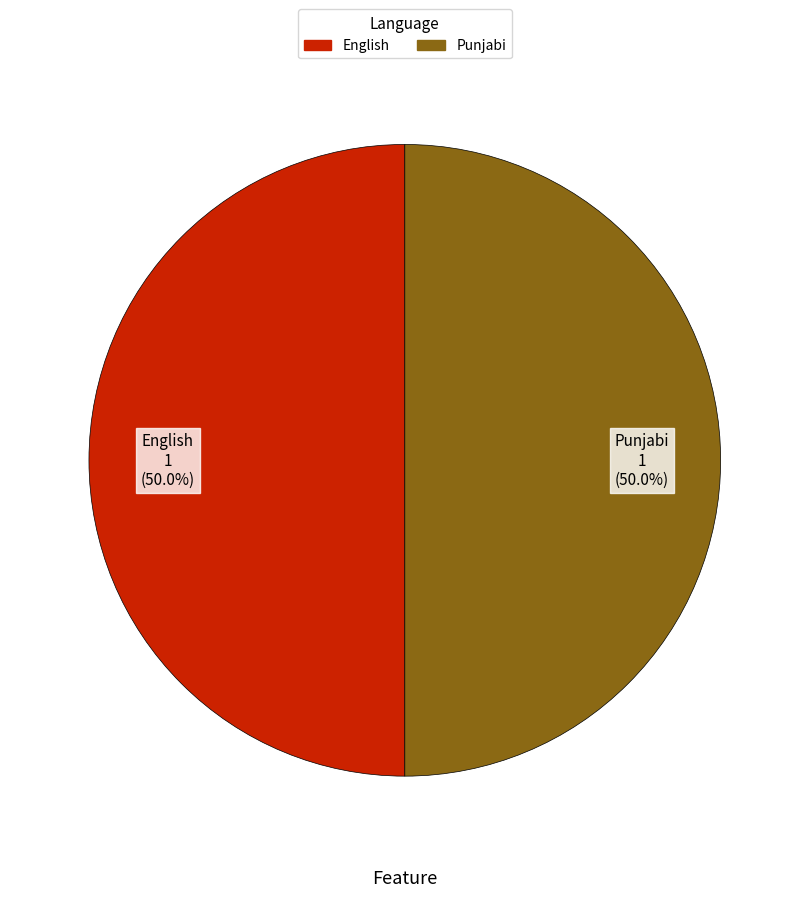

Approximately how many times larger is the value at Punjabi compared to English?

1.0